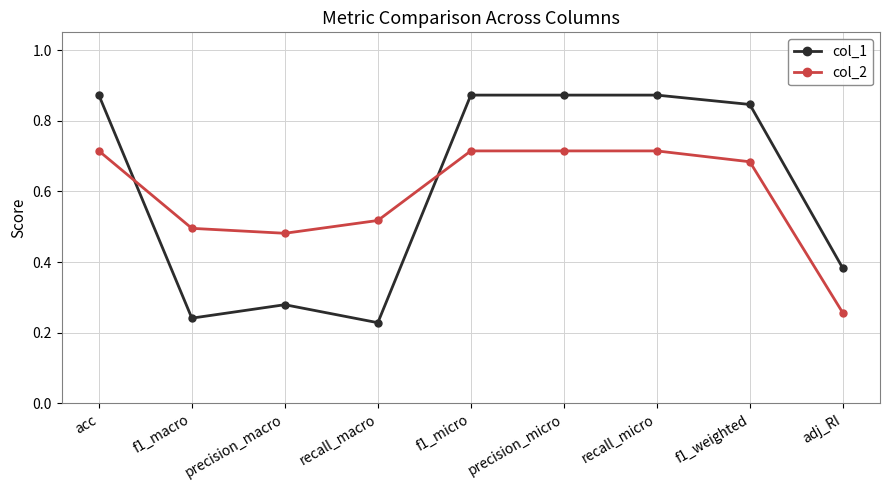

The col_1 series shows 0.1 at adj_RI. True or false?

False